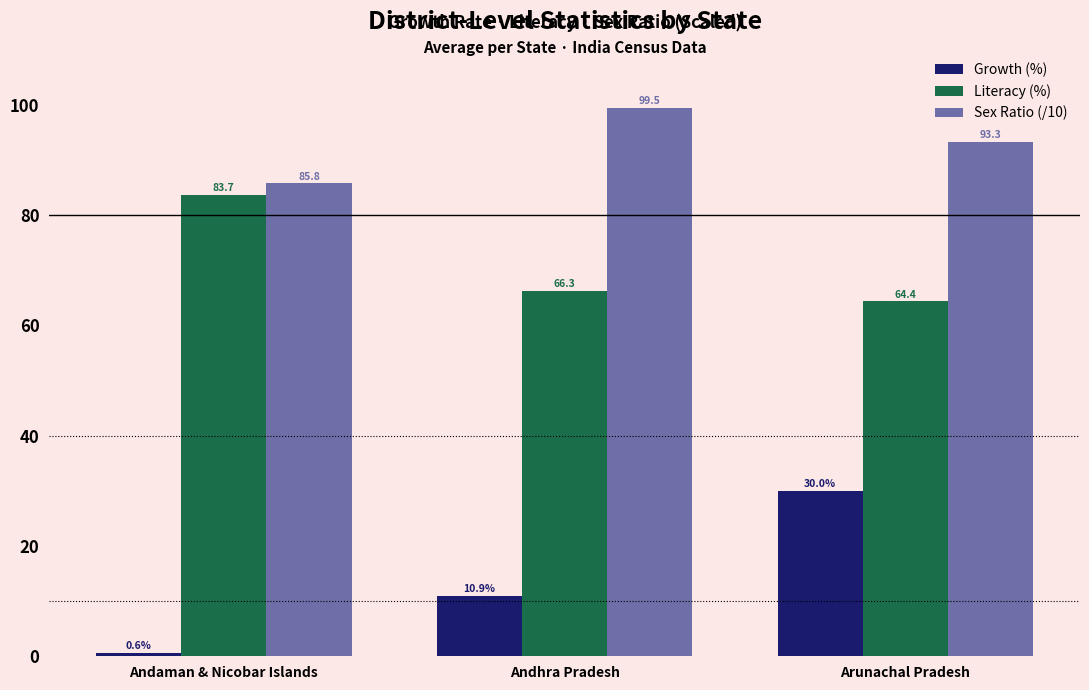

Are the bars horizontal?

No